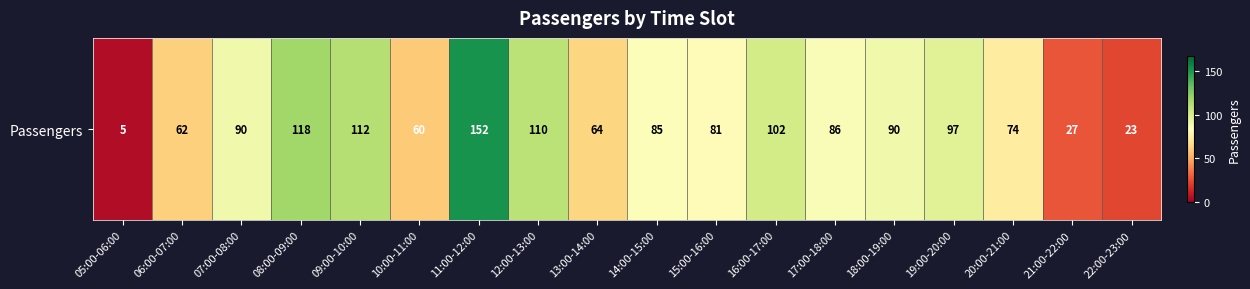

Rank the categories by value from lowest to highest.

05:00-06:00, 22:00-23:00, 21:00-22:00, 10:00-11:00, 06:00-07:00, 13:00-14:00, 20:00-21:00, 15:00-16:00, 14:00-15:00, 17:00-18:00, 07:00-08:00, 18:00-19:00, 19:00-20:00, 16:00-17:00, 12:00-13:00, 09:00-10:00, 08:00-09:00, 11:00-12:00